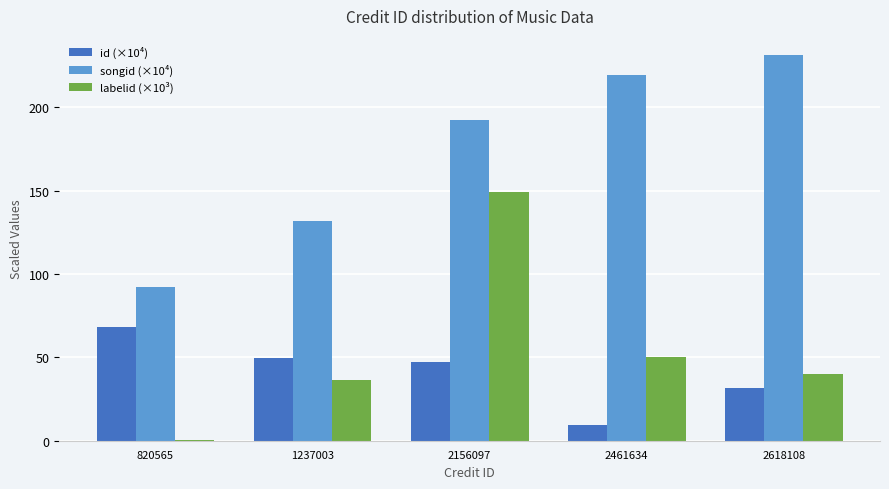

What is the difference between the songid (×10⁴) values at 2461634 and 2618108?

11.6